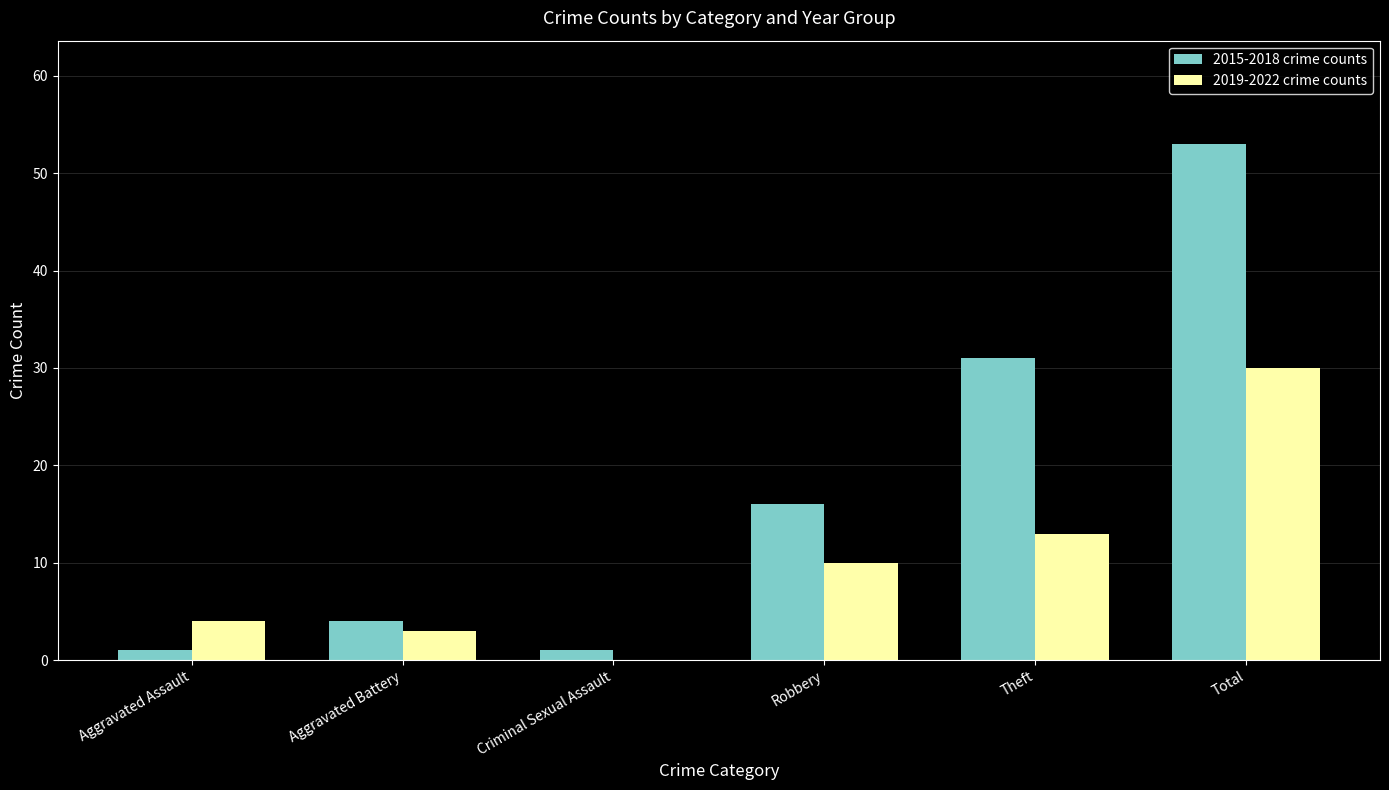

Is the value of 2019-2022 crime counts at Aggravated Assault greater than the value of 2015-2018 crime counts at Criminal Sexual Assault?

Yes